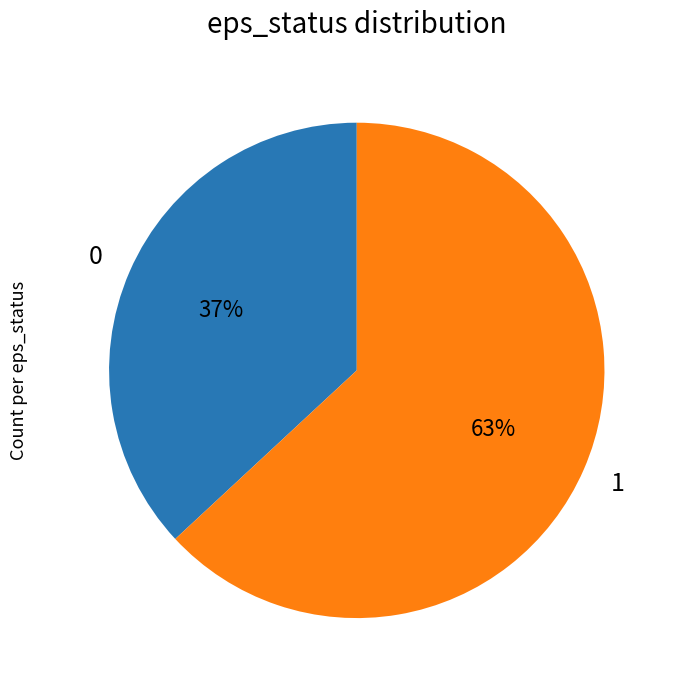

True or false: 1 accounts for 57% of the total.

False